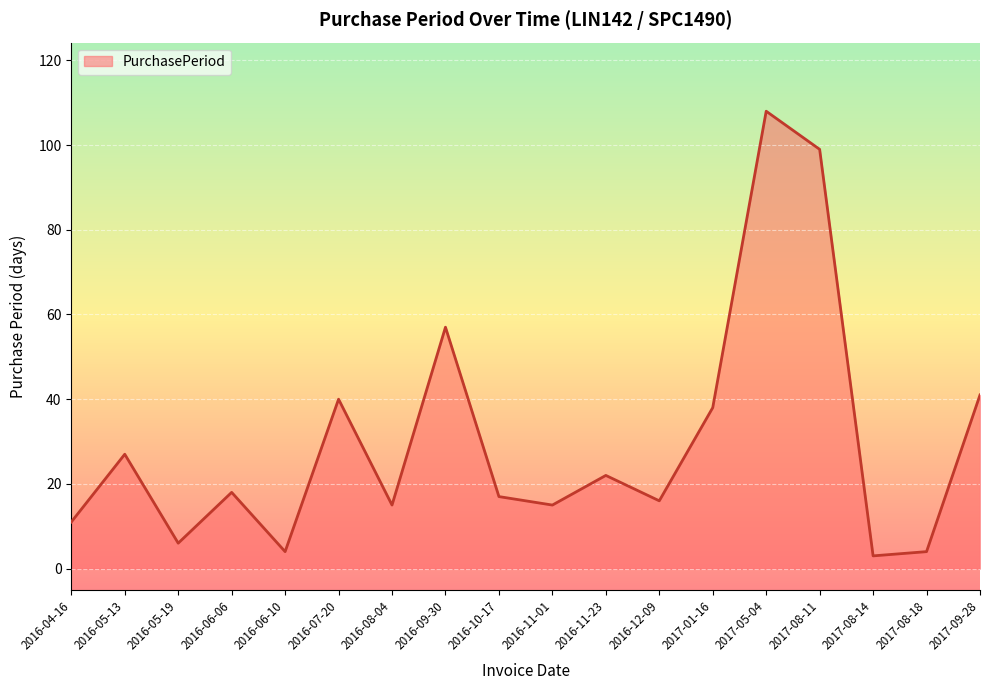

What position from the left is 2017-08-18?

17